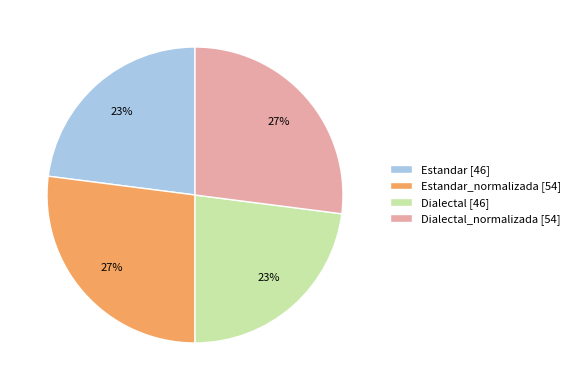

To the nearest percent, what portion does Estandar_normalizada [54] represent?

27%